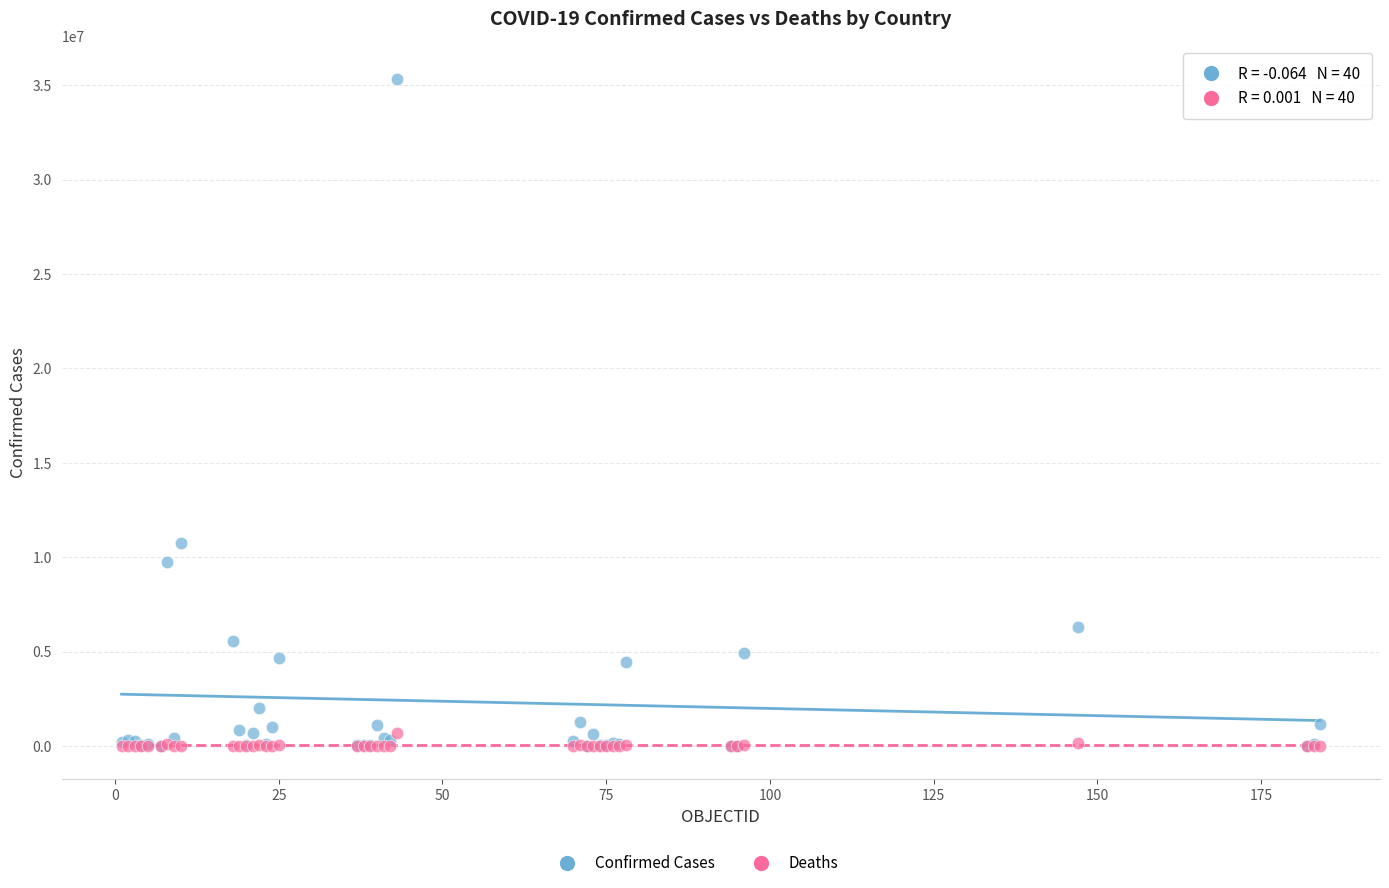

In the Confirmed Cases series, what Y value is closest to 17672596?

10748145